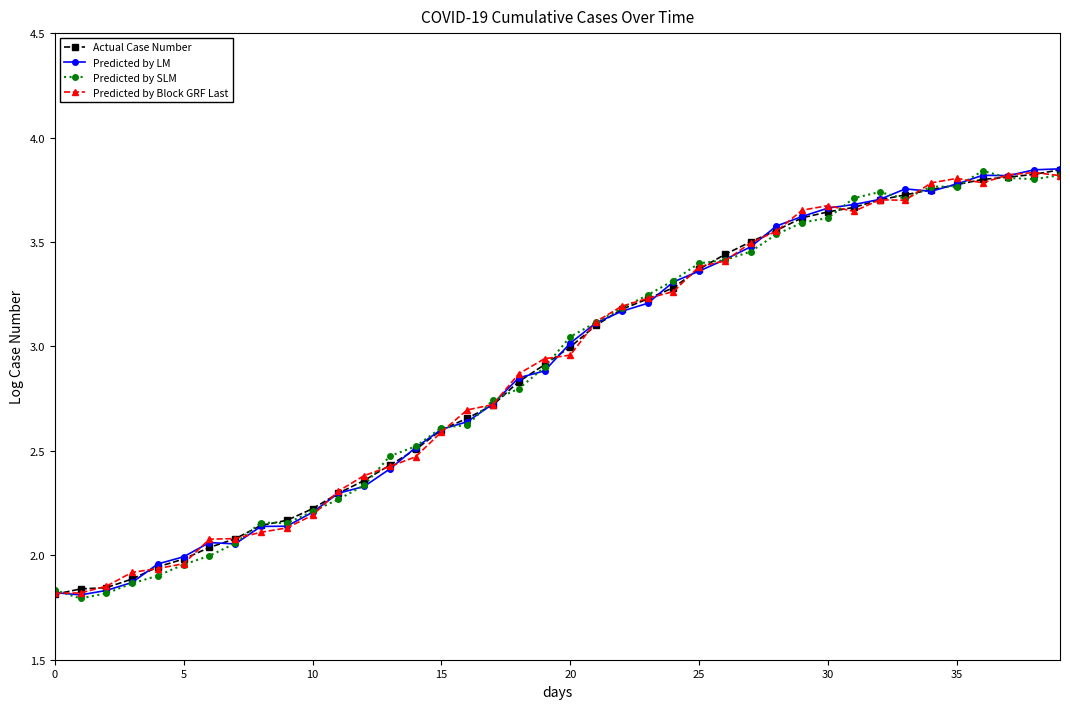

True or false: Predicted by LM has more than 0 interior local peaks.

True